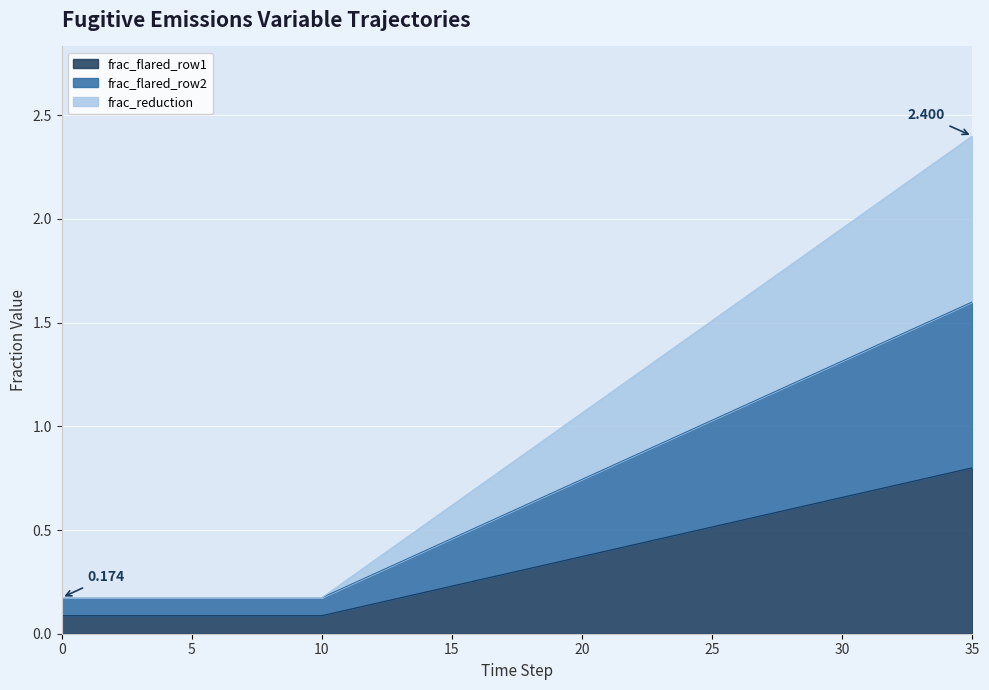

At 29, list the series in order from smallest to largest.

frac_flared_row1, frac_flared_row2, frac_reduction